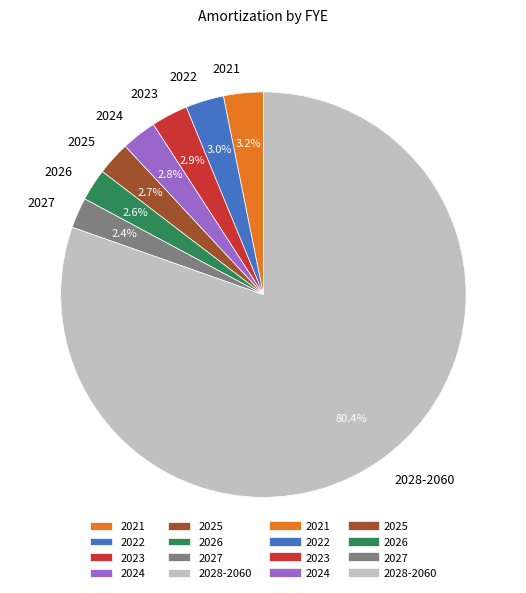

How many segments does this pie chart have?

8